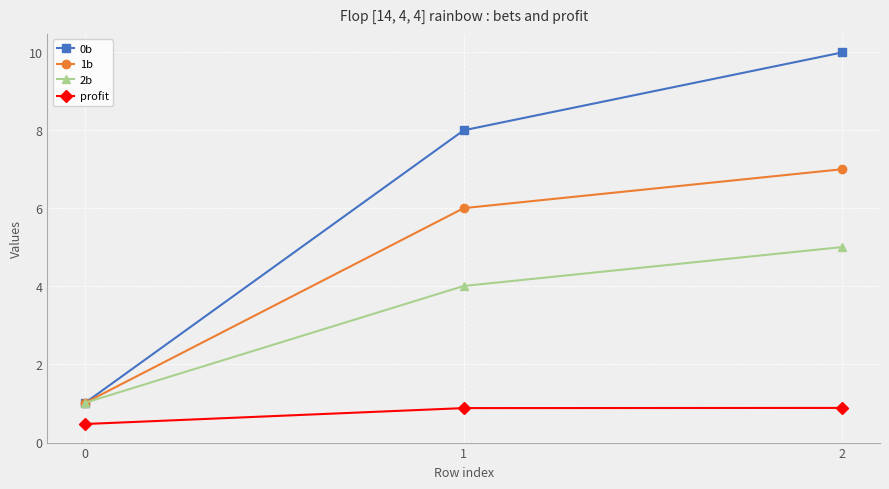

What is the sum of all 1b values?

14.0